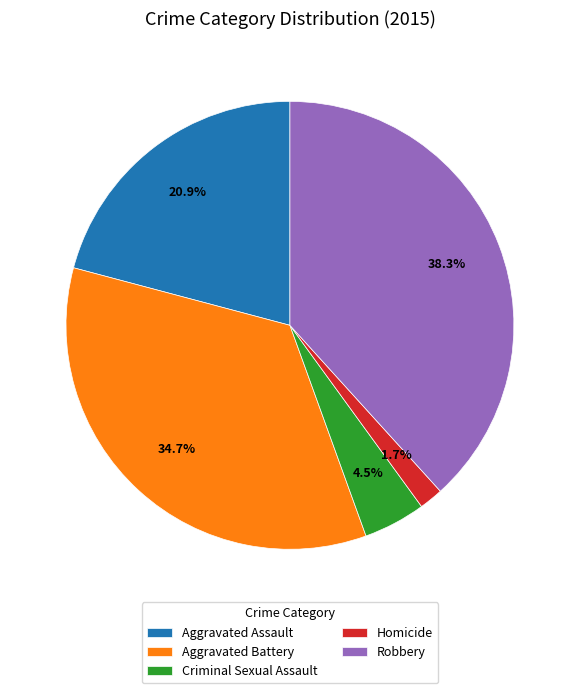

Which has a higher value, Criminal Sexual Assault or Aggravated Battery?

Aggravated Battery